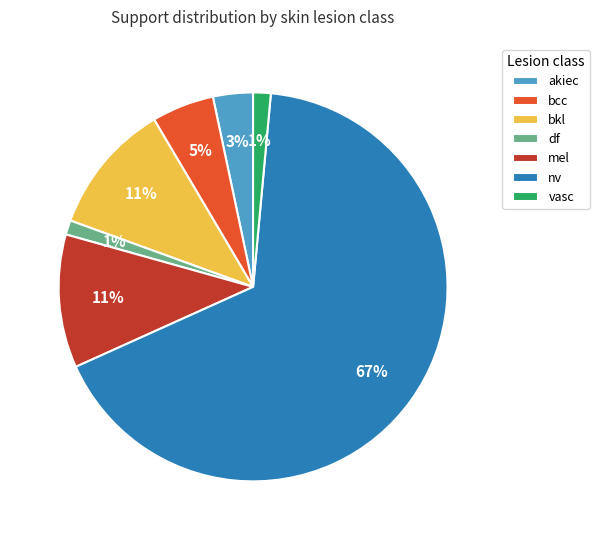

Count the number of slices in the pie.

7